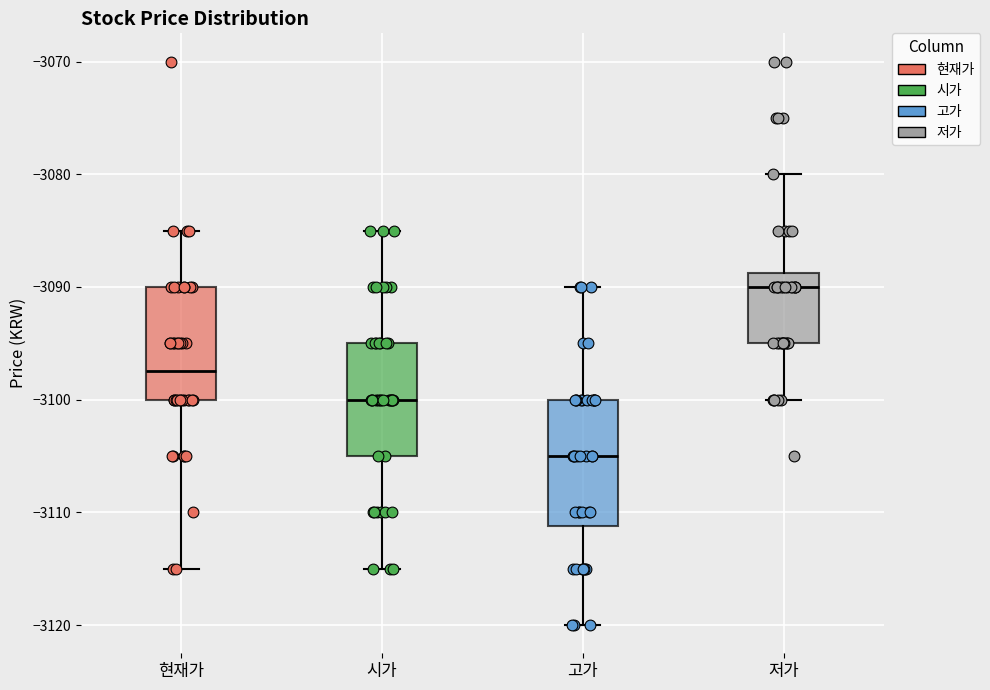

Reading left to right, transcribe this box plot: for each box, give where its median line is, the range the box spans, and where its two whiskers end, as read against the y-axis. The values are not printed on the chart, so give them approximately, as read against the axis.

현재가: median -3097, box -3100 to -3090, whiskers -3115 to -3085
시가: median -3100, box -3105 to -3095, whiskers -3115 to -3085
고가: median -3105, box -3111 to -3100, whiskers -3120 to -3090
저가: median -3090, box -3095 to -3089, whiskers -3100 to -3080